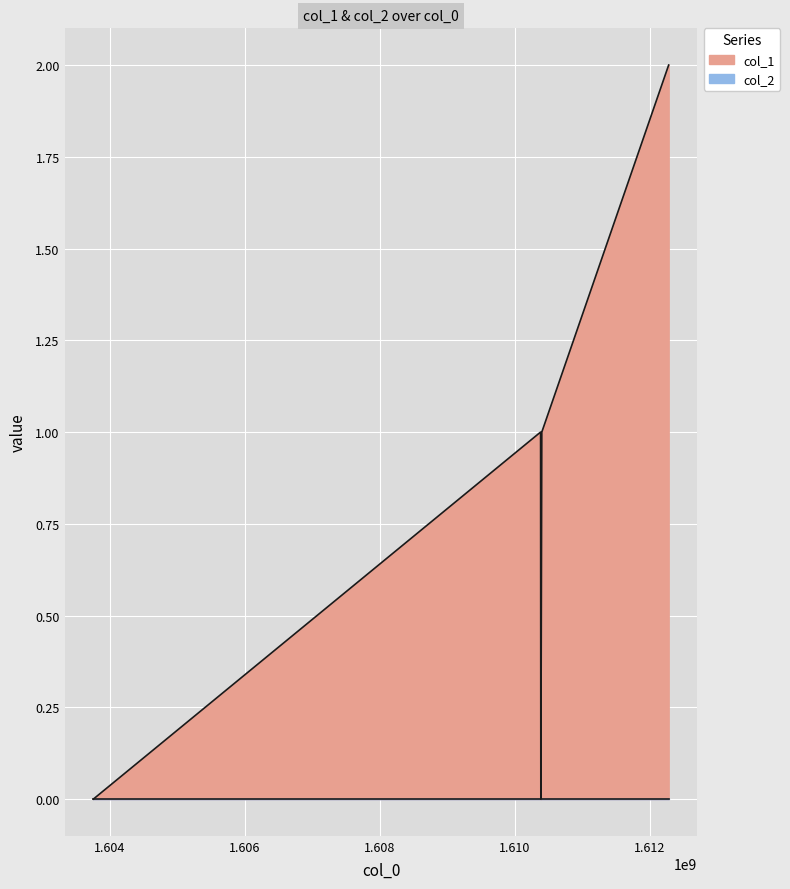

What is the sum of the values at 1610388376 and 1610384812?

1